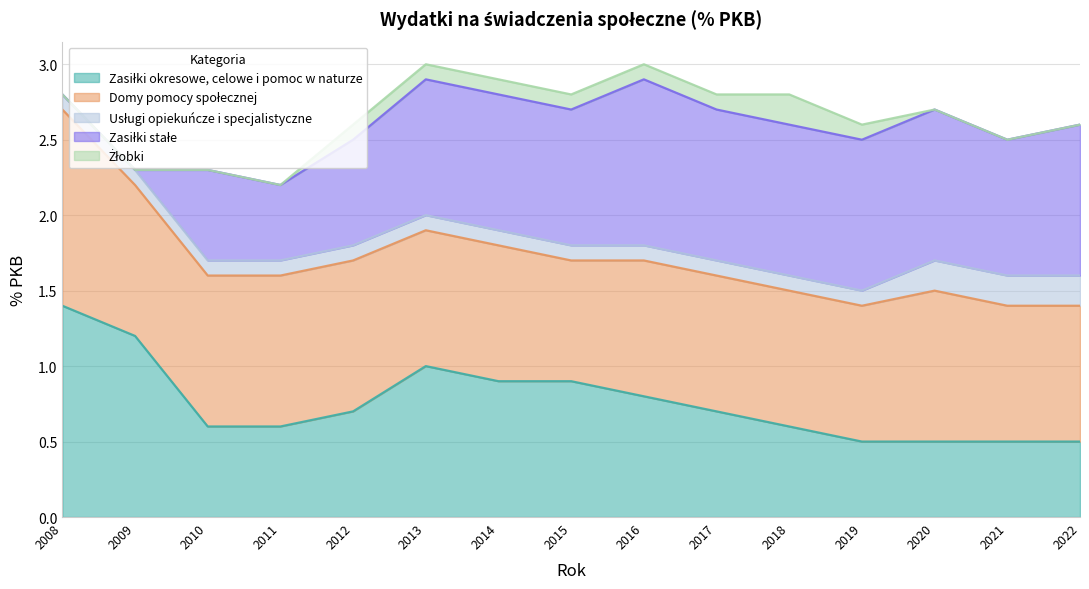

List the series in order of their peak value, lowest first.

Usługi opiekuńcze i specjalistyczne, Żłobki, Zasiłki stałe, Domy pomocy społecznej, Zasiłki okresowe, celowe i pomoc w naturze